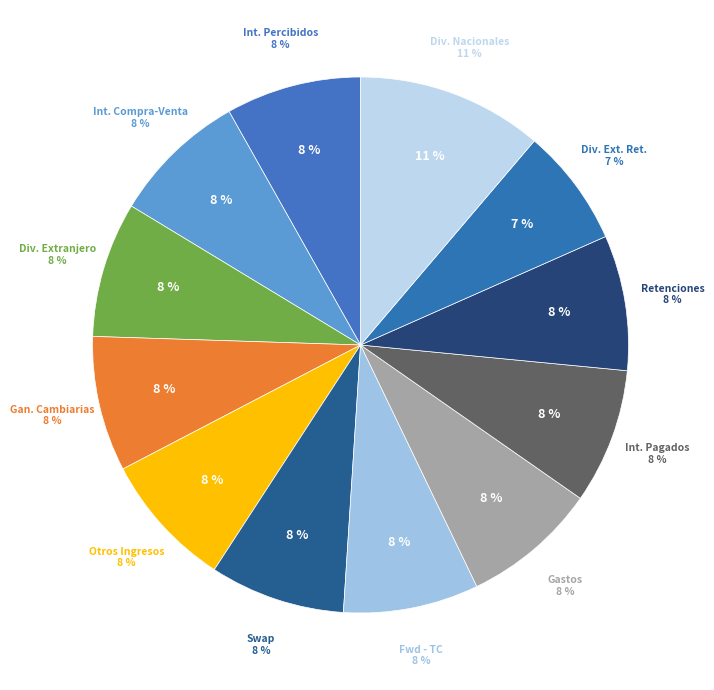

Between Intereses en Compra-Venta Bonos and Intereses Percibidos, which is larger?

Intereses en Compra-Venta Bonos